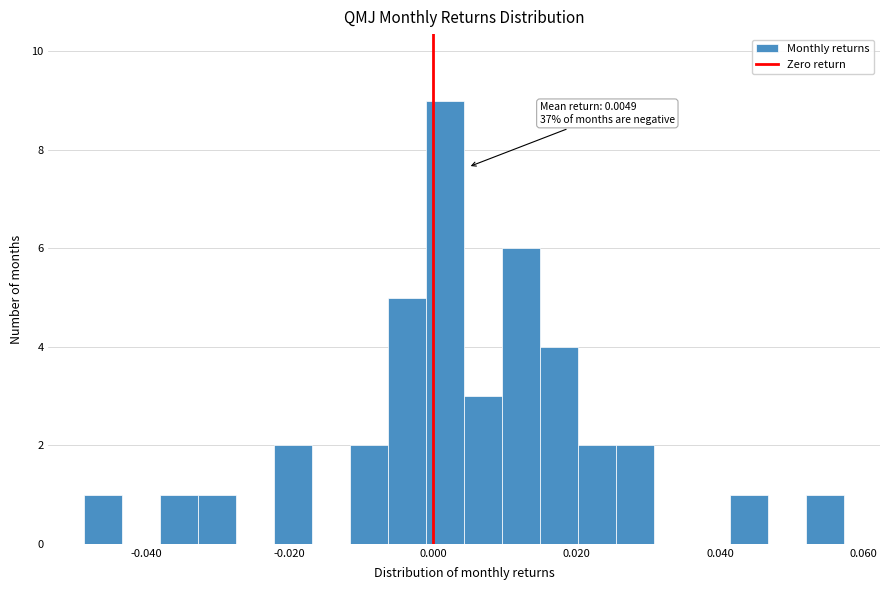

Around what value on the x-axis is the tallest bar? Give the approximate position of its centre, as read against the axis.

0.002